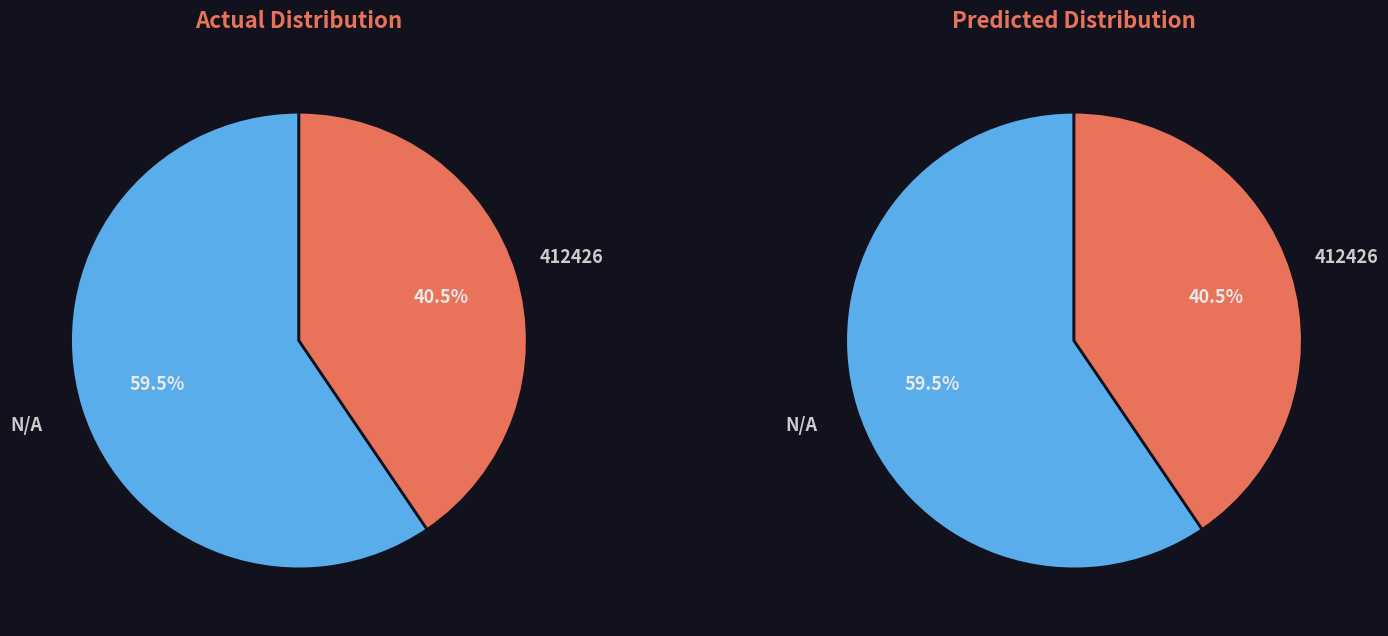

What is the majority slice?

N/A